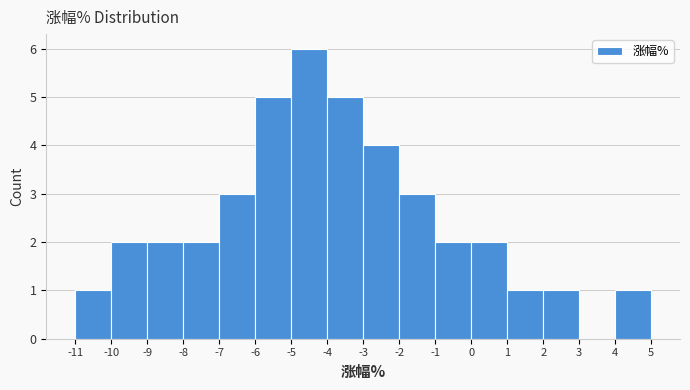

How tall is the bar that spans -7 to -6 on the x-axis? The values are not printed on the chart, so give them approximately, as read against the axis.

3